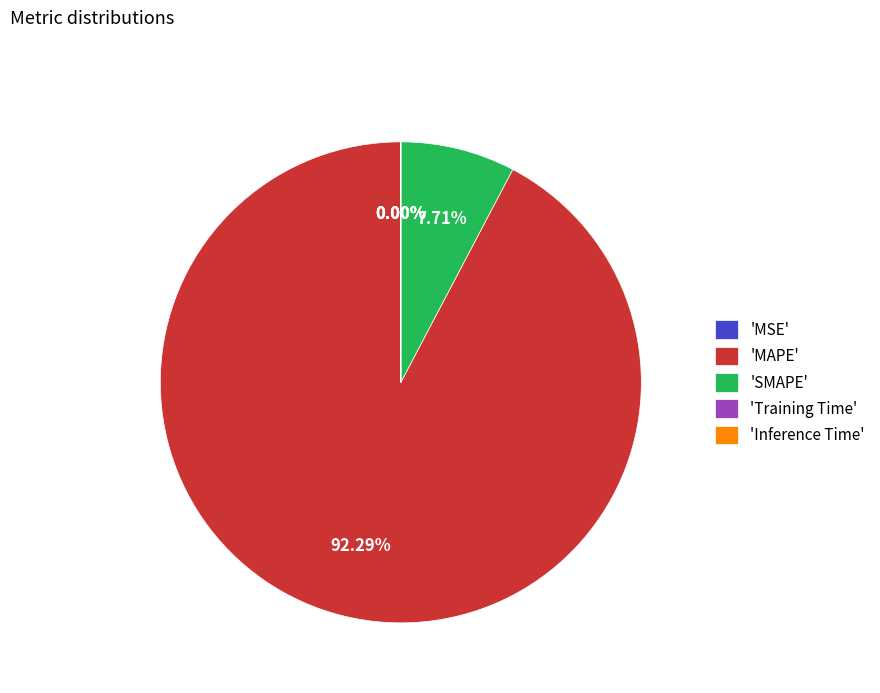

How many segments does this pie chart have?

5